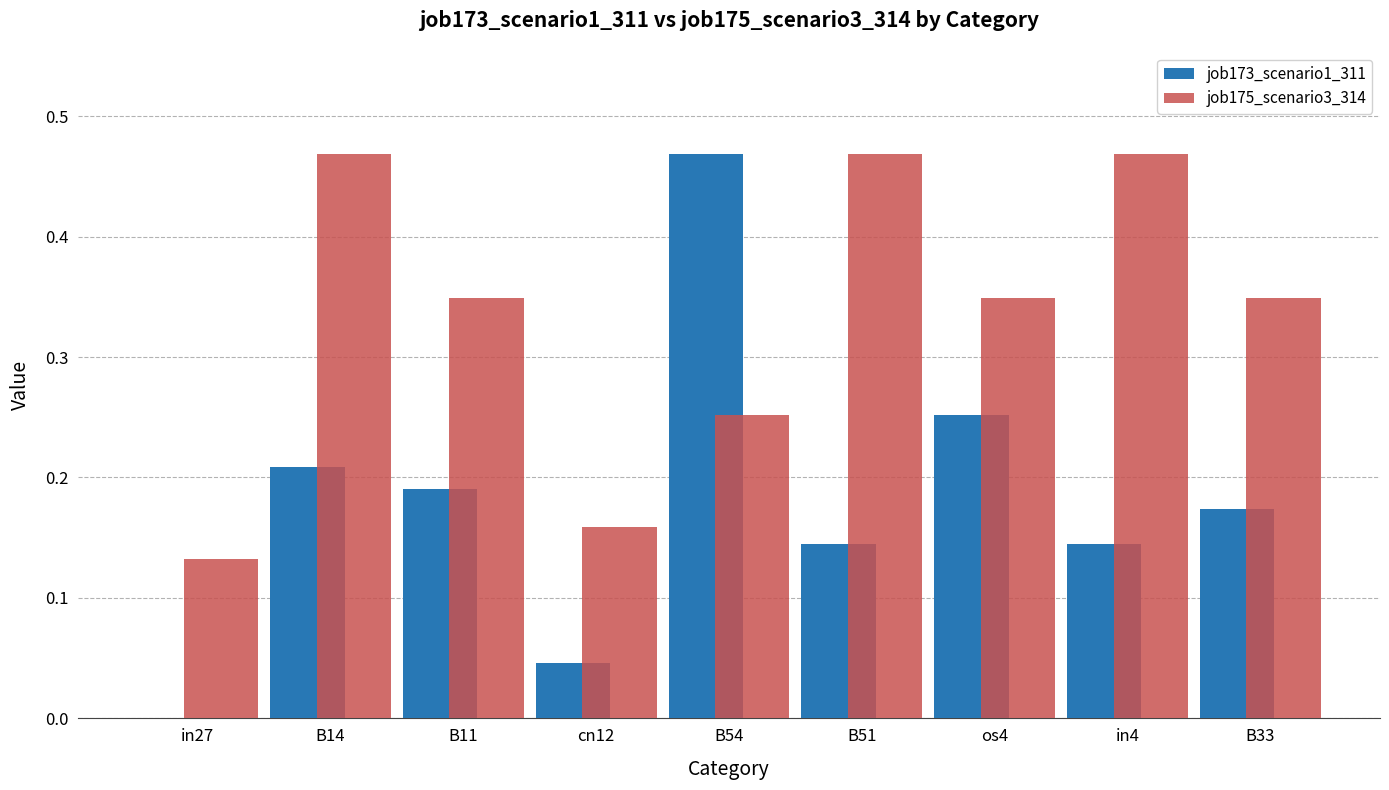

What is the total value across all series at B54?

0.7